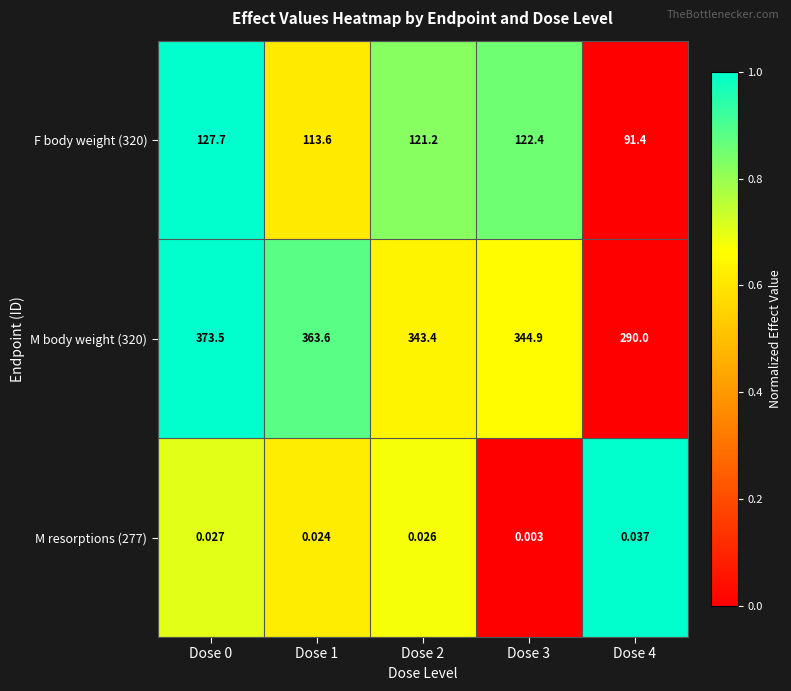

Is the value of F body weight (320) at Dose 0 greater than the value of M resorptions (277) at Dose 0?

Yes